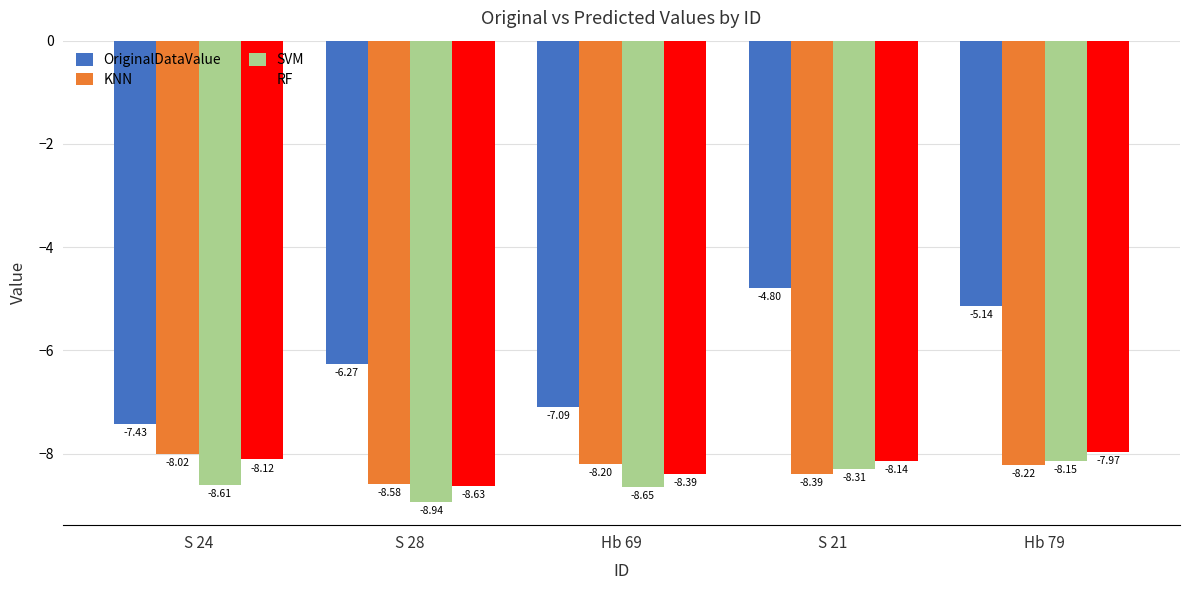

What is the difference between the RF values at S 24 and S 28?

0.5